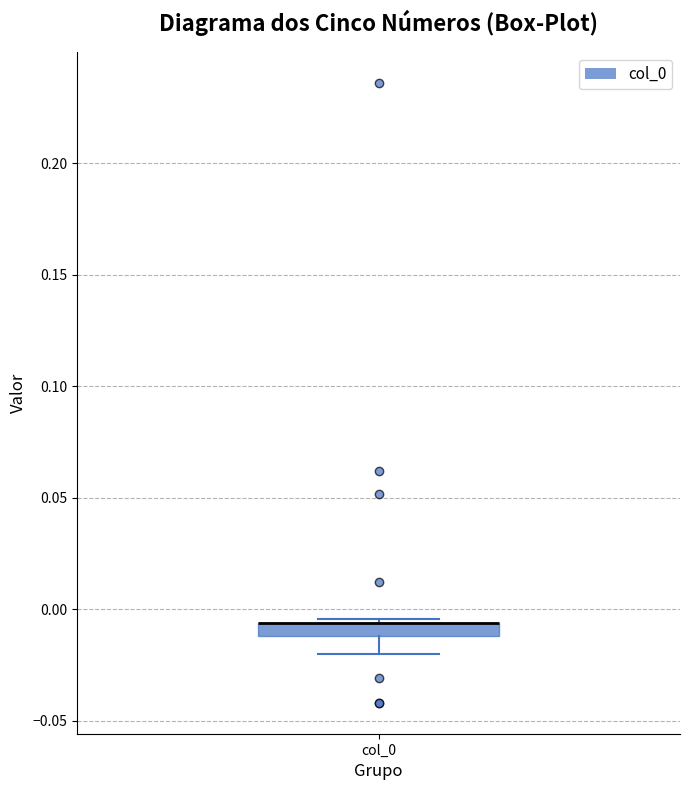

Where does the lower whisker of the box for col_0 end on the y-axis? The values are not printed on the chart, so give them approximately, as read against the axis.

-0.020